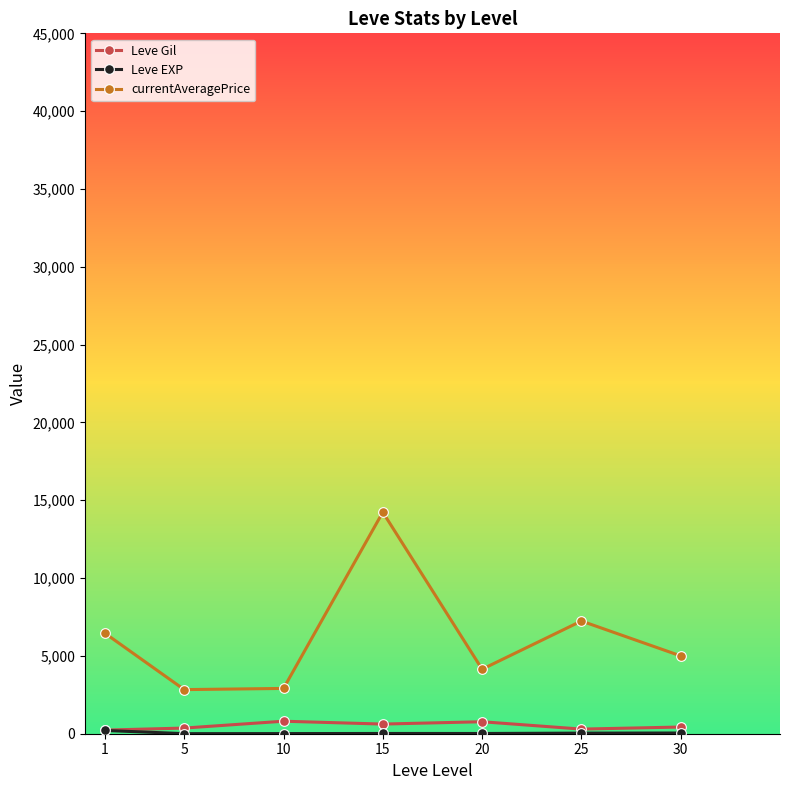

At which category does the chart reach its peak across all series?

15